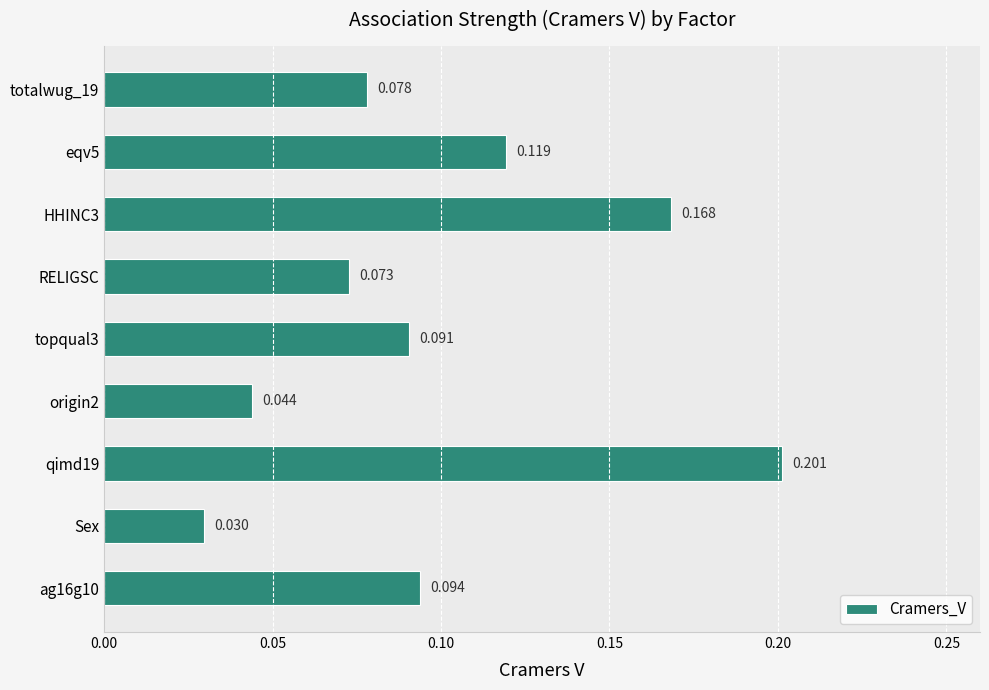

Rank the categories by value from lowest to highest.

Sex, origin2, RELIGSC, totalwug_19, topqual3, ag16g10, eqv5, HHINC3, qimd19